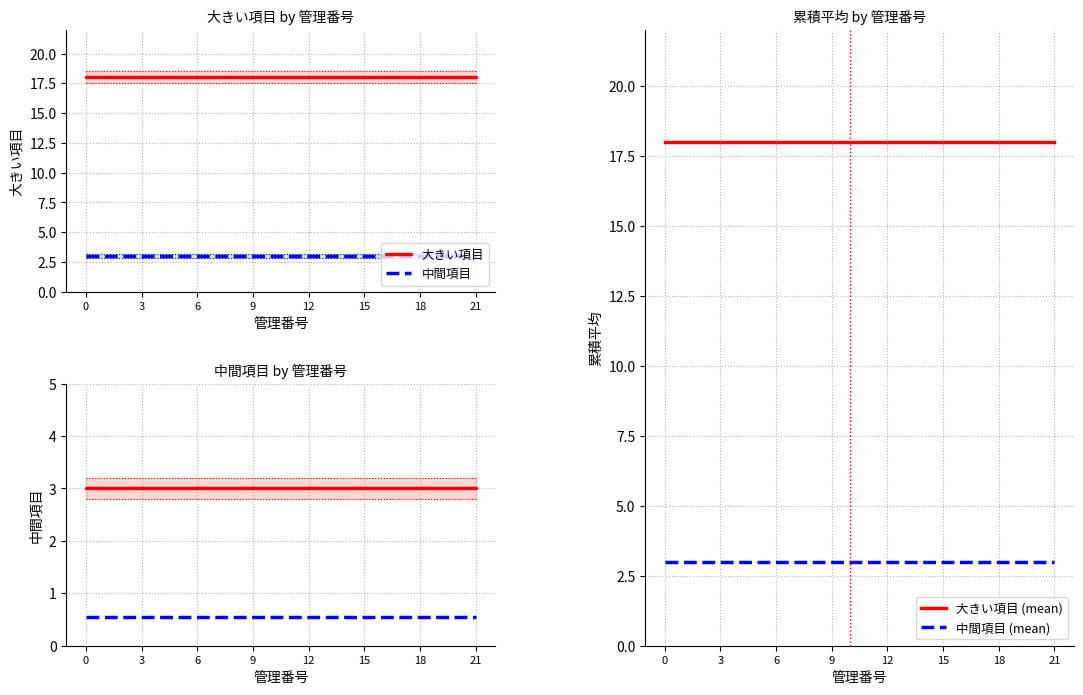

The value of 中間項目 (mean) at 17 is 3.0. True or false?

True